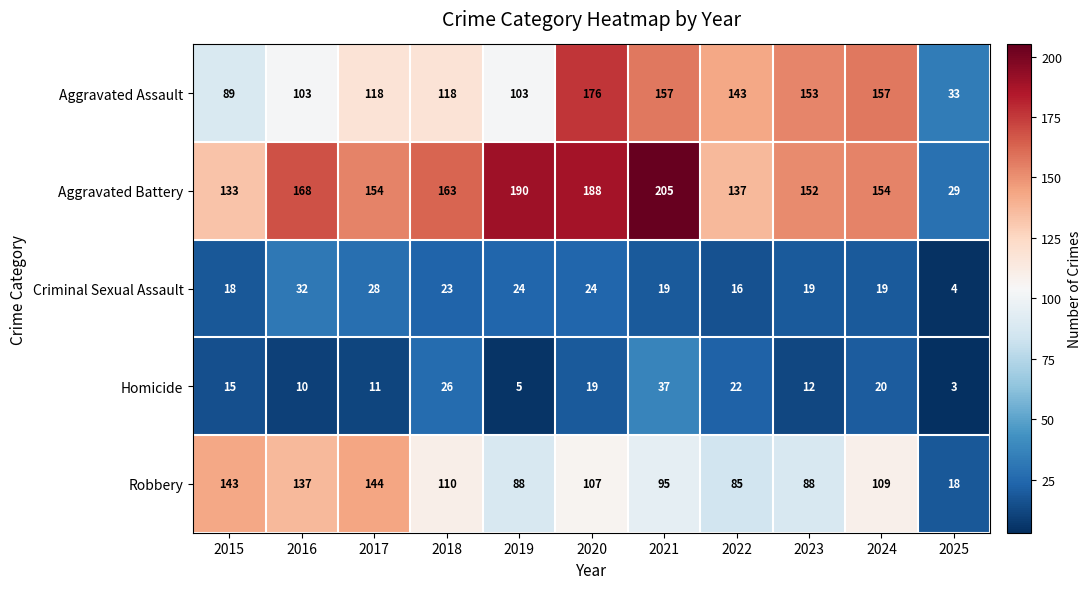

What is the spread (max minus min) of values at 2023?

141